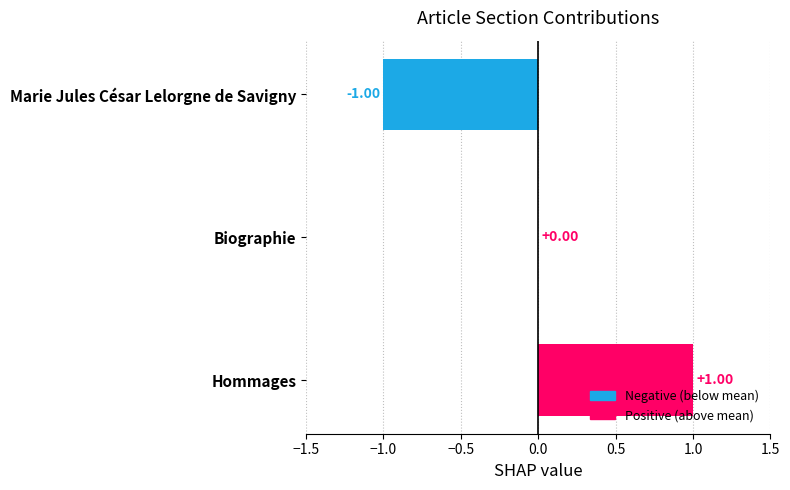

Which category has the highest value across all series?

Hommages